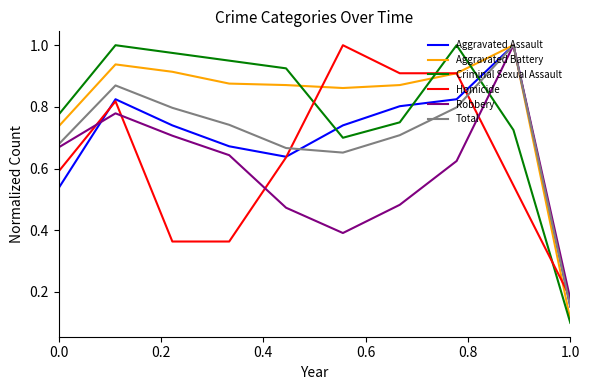

What are all the series names shown in the legend?

Aggravated Assault, Aggravated Battery, Criminal Sexual Assault, Homicide, Robbery, Total